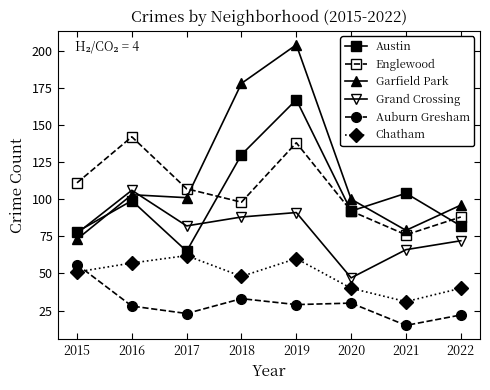

True or false: Garfield Park and Auburn Gresham intersect in this chart.

False